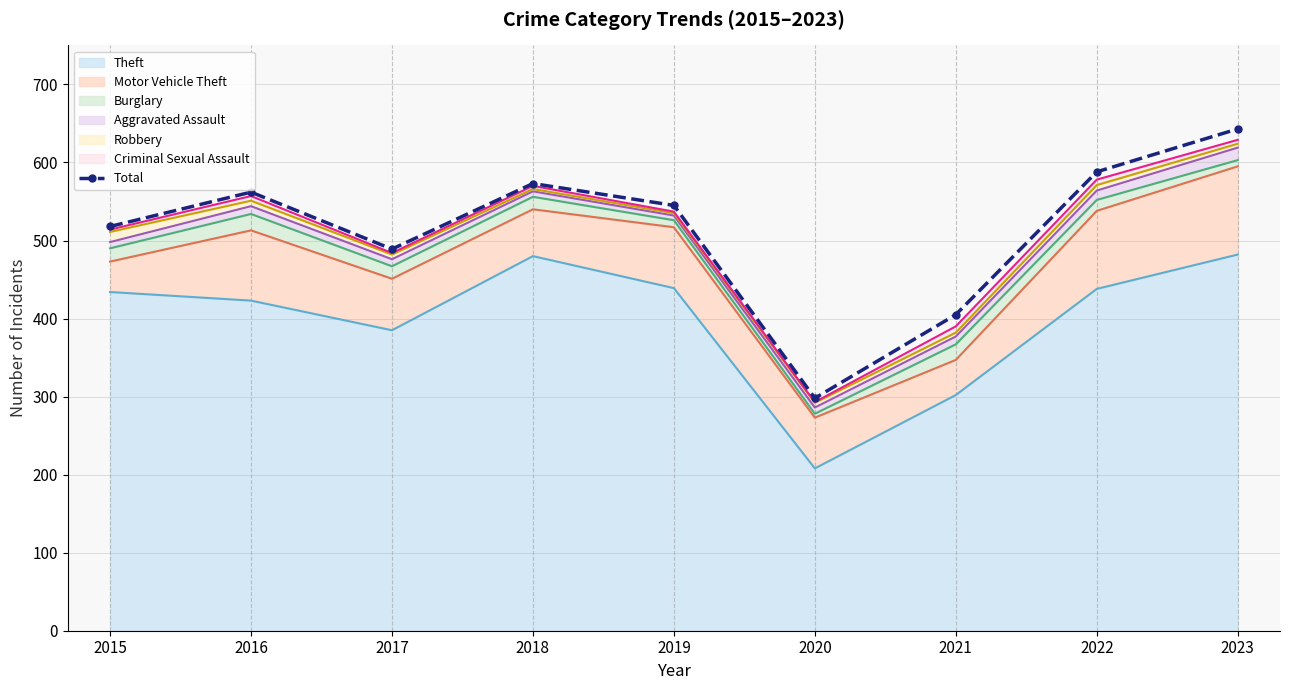

What is the average value of the Robbery series?

6